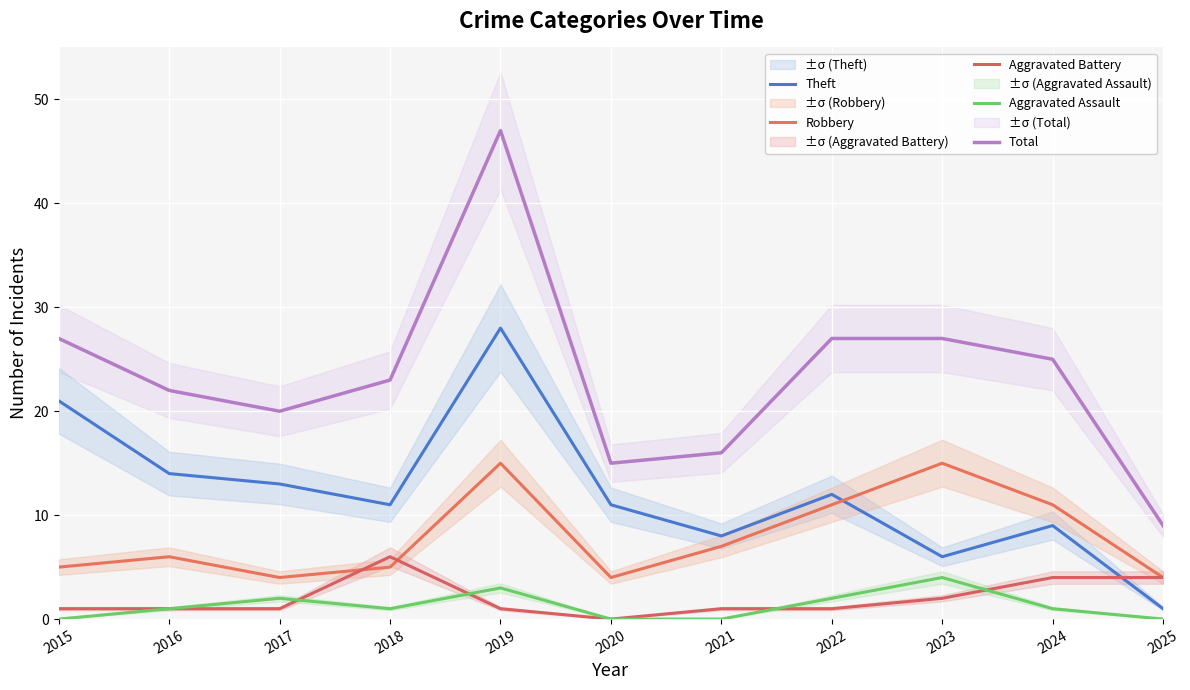

Where does the Total series first go above 23?

2015